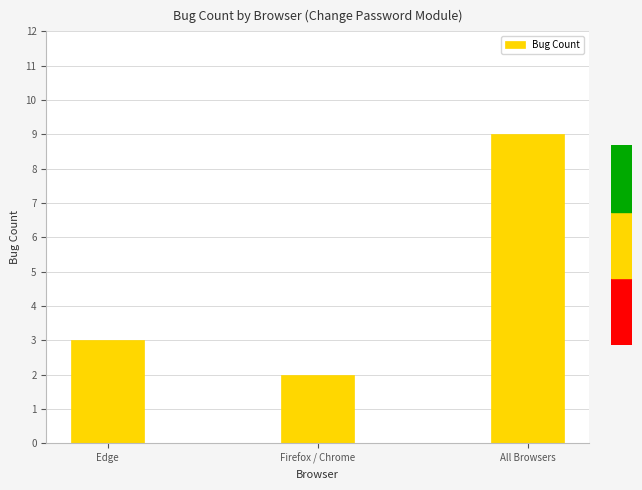

The value at Firefox / Chrome is 2. True or false?

True